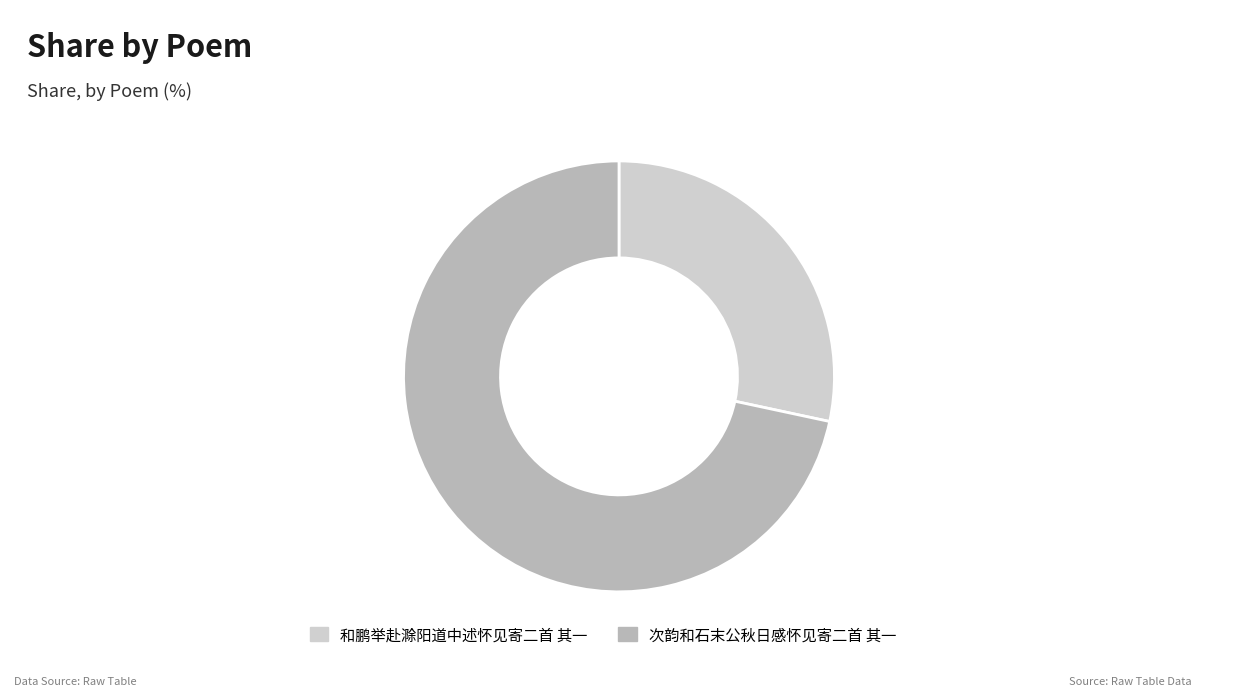

Count the number of slices in the pie.

2